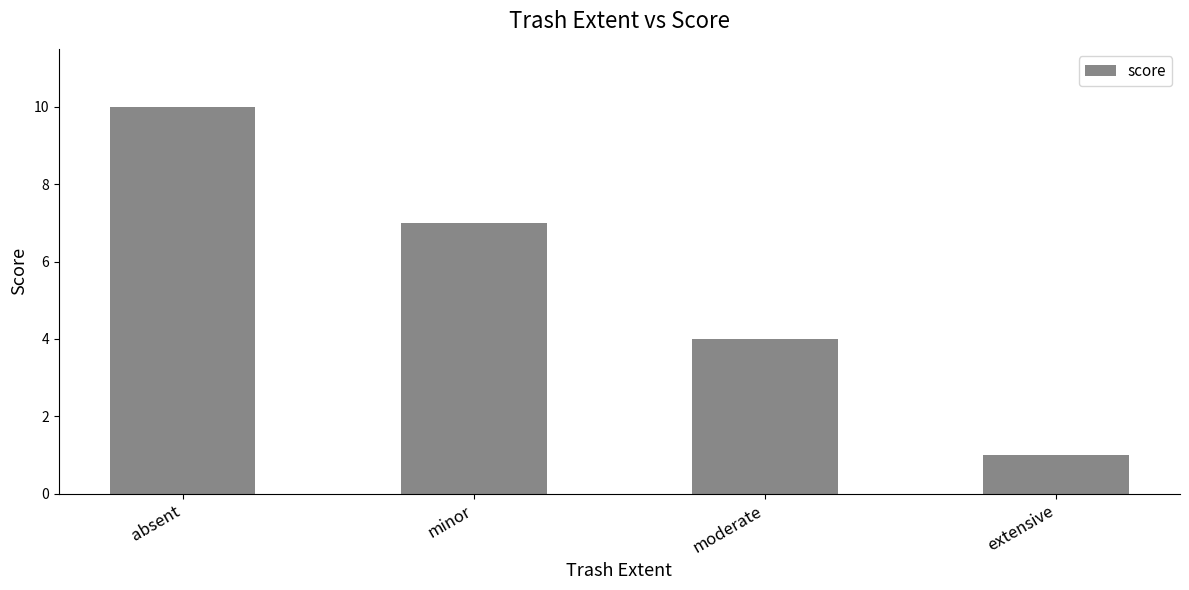

At which label does the data first exceed 7?

absent